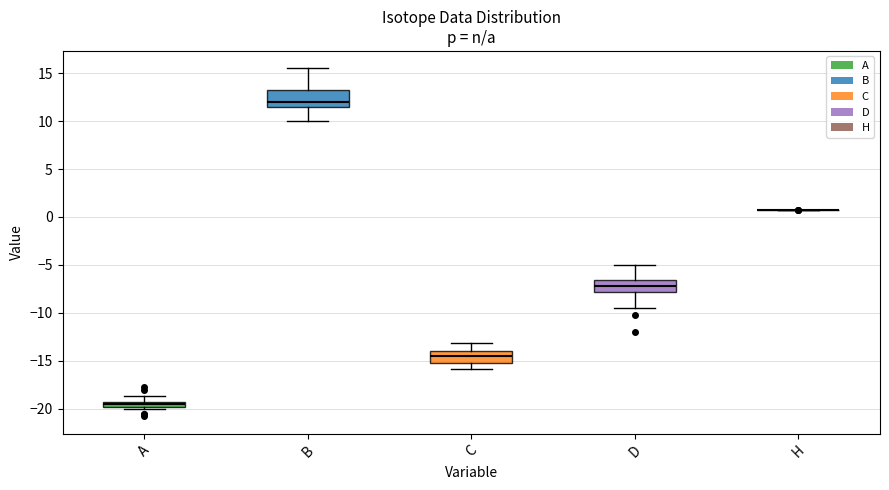

Where does the upper whisker of the box for B end on the y-axis? The values are not printed on the chart, so give them approximately, as read against the axis.

15.5